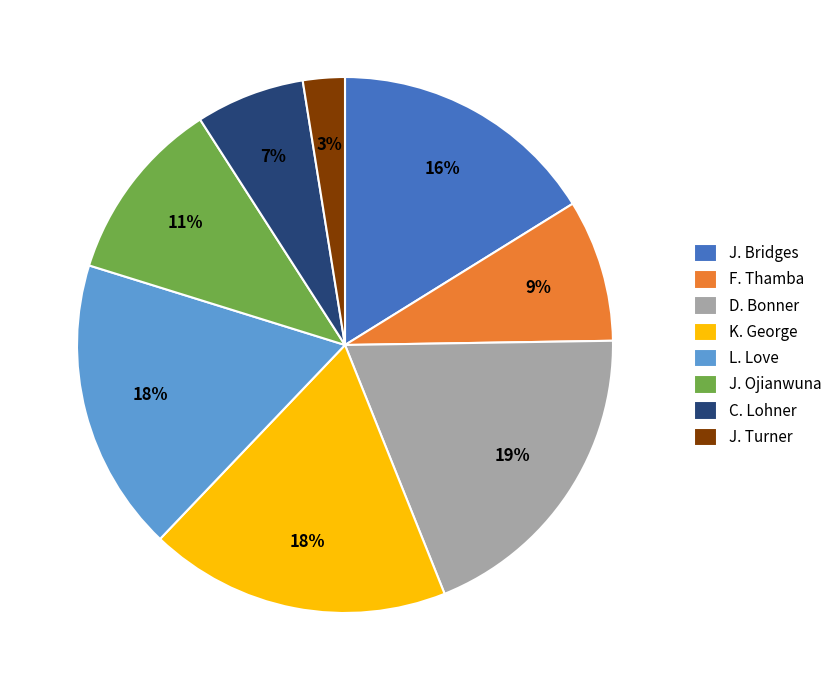

To the nearest percent, what portion does L. Love represent?

18%